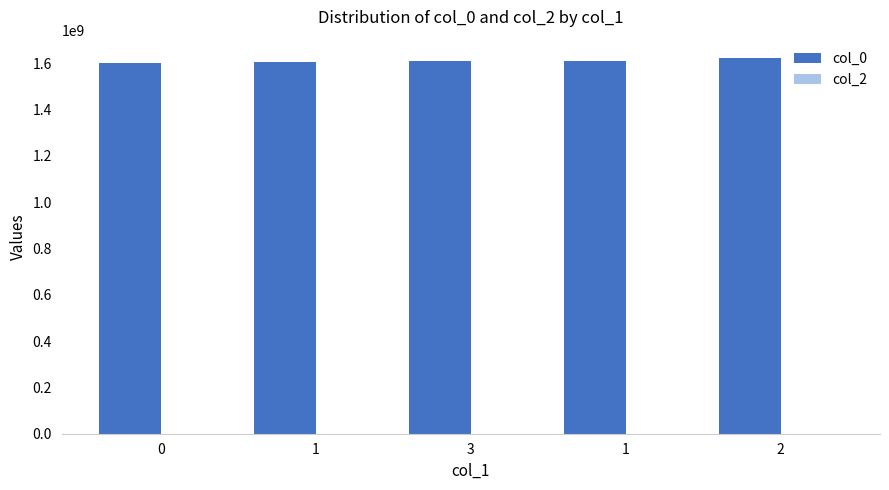

Which has a higher value, 0 or 1?

1